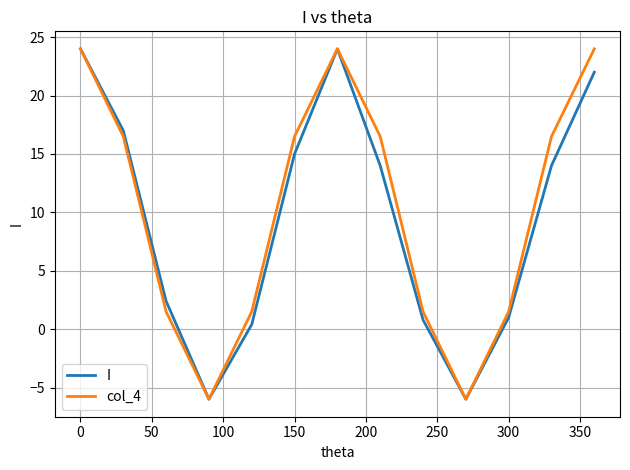

What is the minimum value shown in the chart?

-6.0